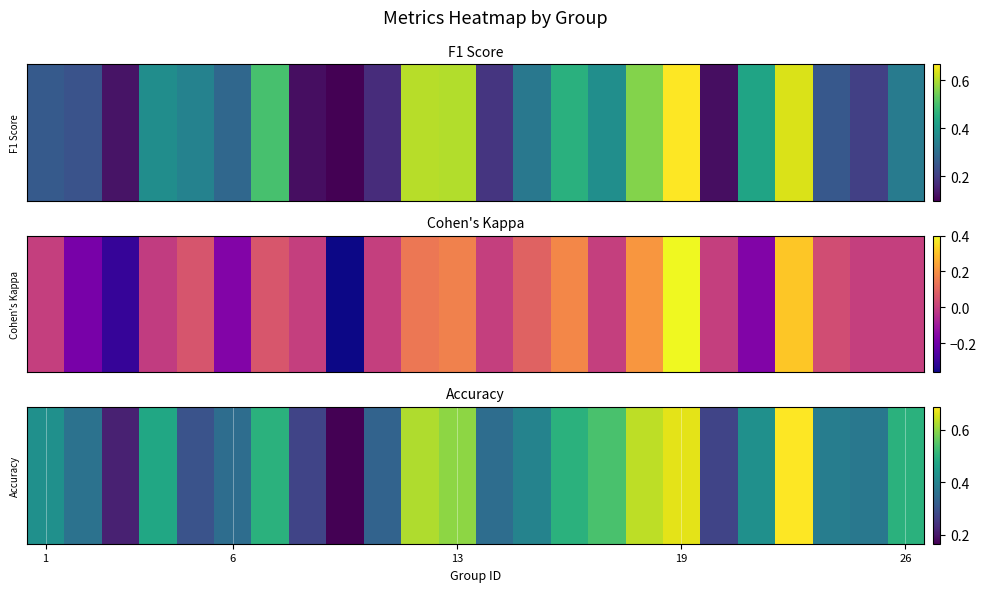

What is the sum of the values at 16 and 22?

1.0